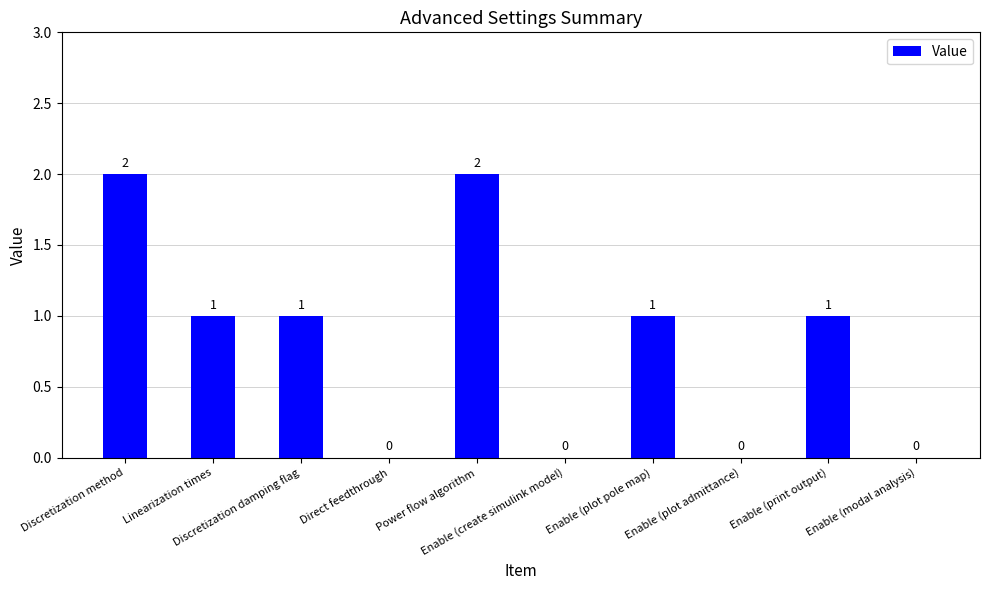

How many distinct data groups are displayed?

1